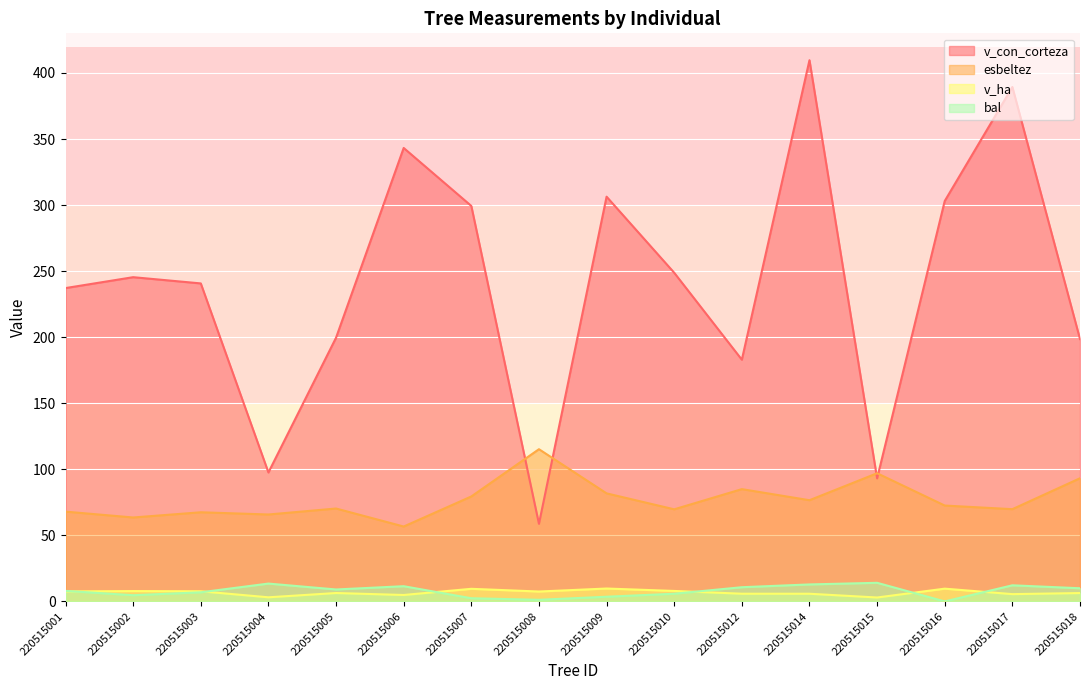

Between 220515010 and 220515014, which is larger?

220515014